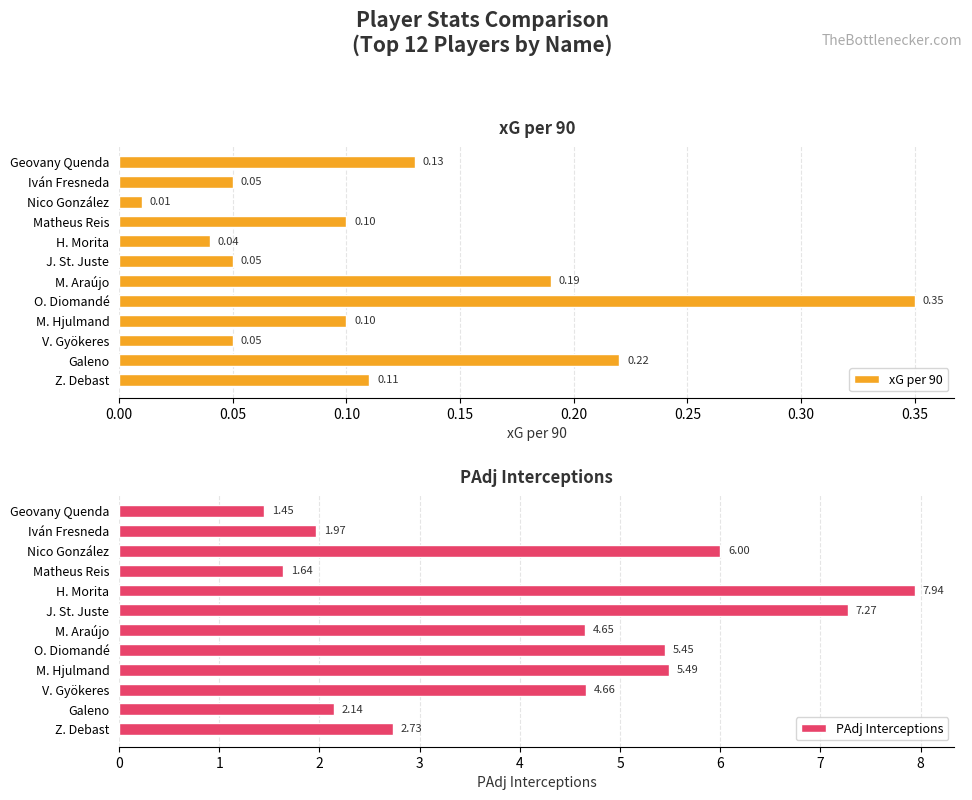

Reading left to right, what are all the values shown in this chart?

xG per 90: 0.1	0.1	0.0	0.1	0.0	0.1	0.2	0.3	0.1	0.1	0.2	0.1
PAdj Interceptions: 1.4	2.0	6.0	1.6	7.9	7.3	4.7	5.5	5.5	4.7	2.1	2.7